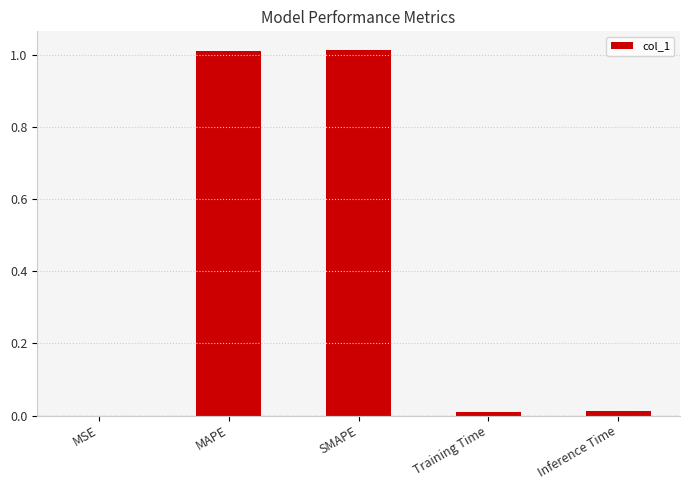

Between Training Time and MAPE, which is larger?

MAPE